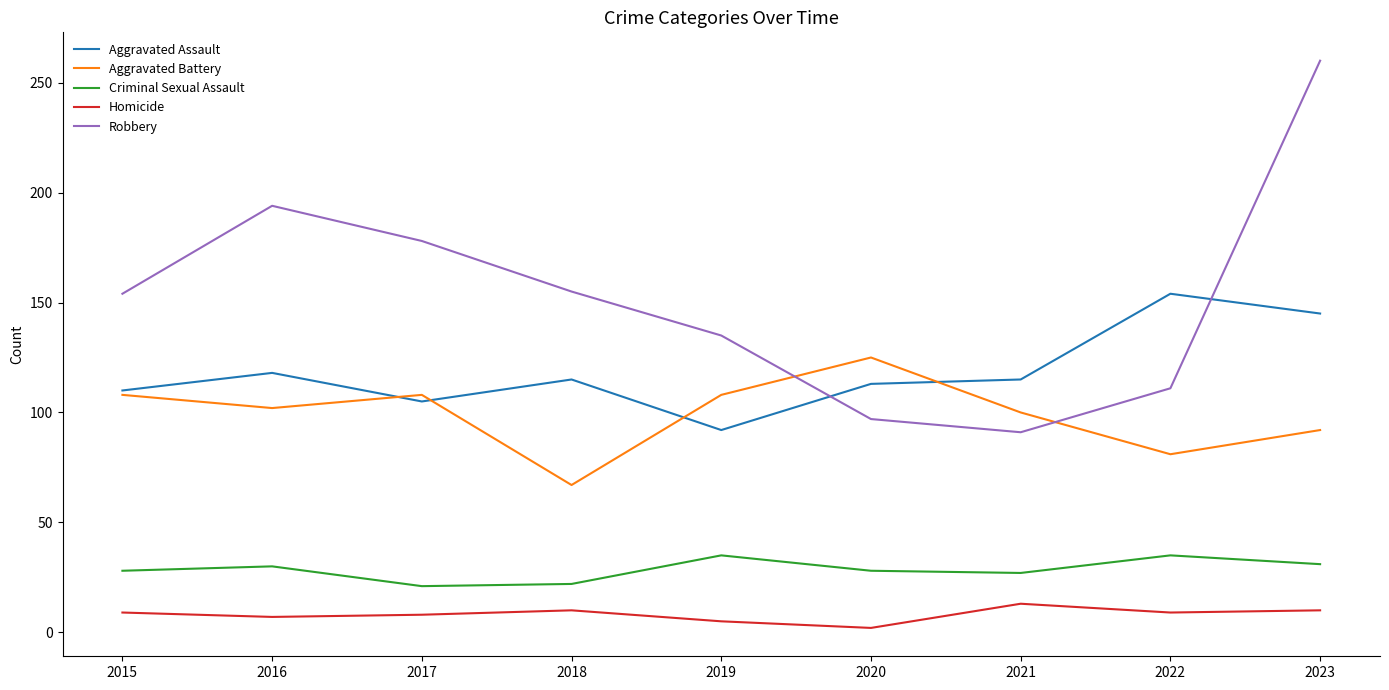

Is it true that Criminal Sexual Assault equals 50 at 2019?

False